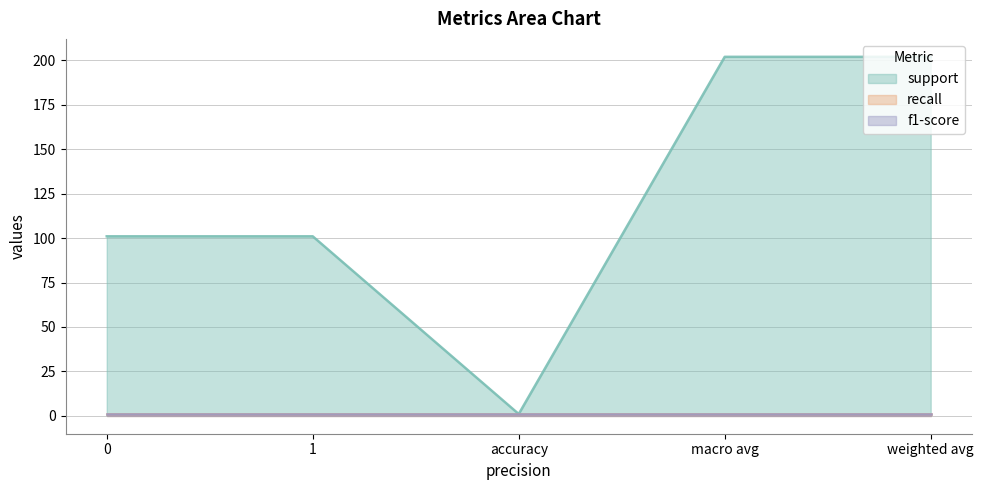

Between macro avg and weighted avg, which series saw the biggest shift?

support